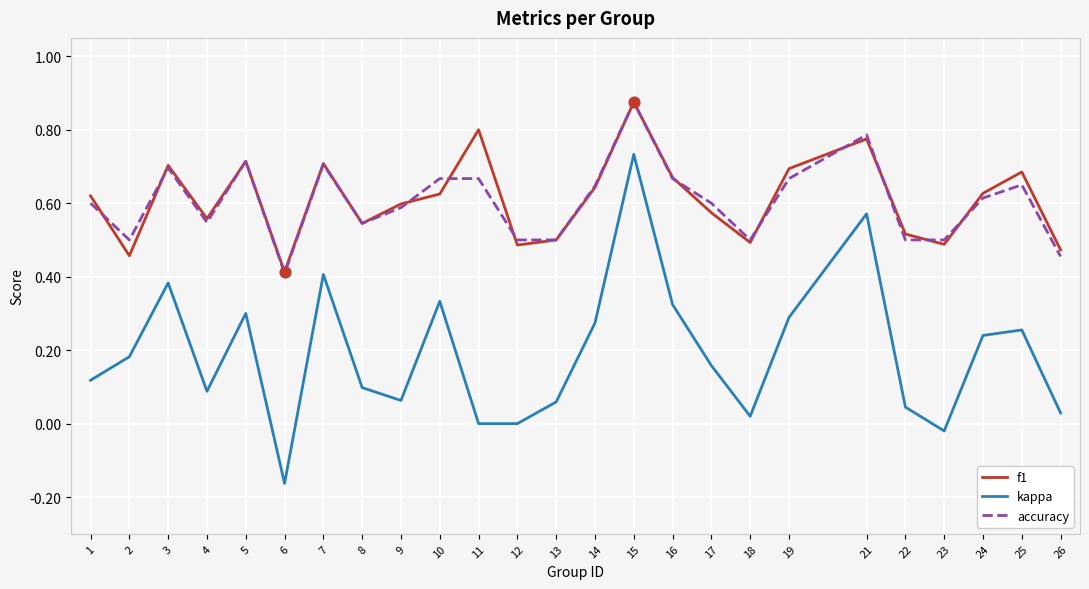

Which series has the widest spread of values?

kappa